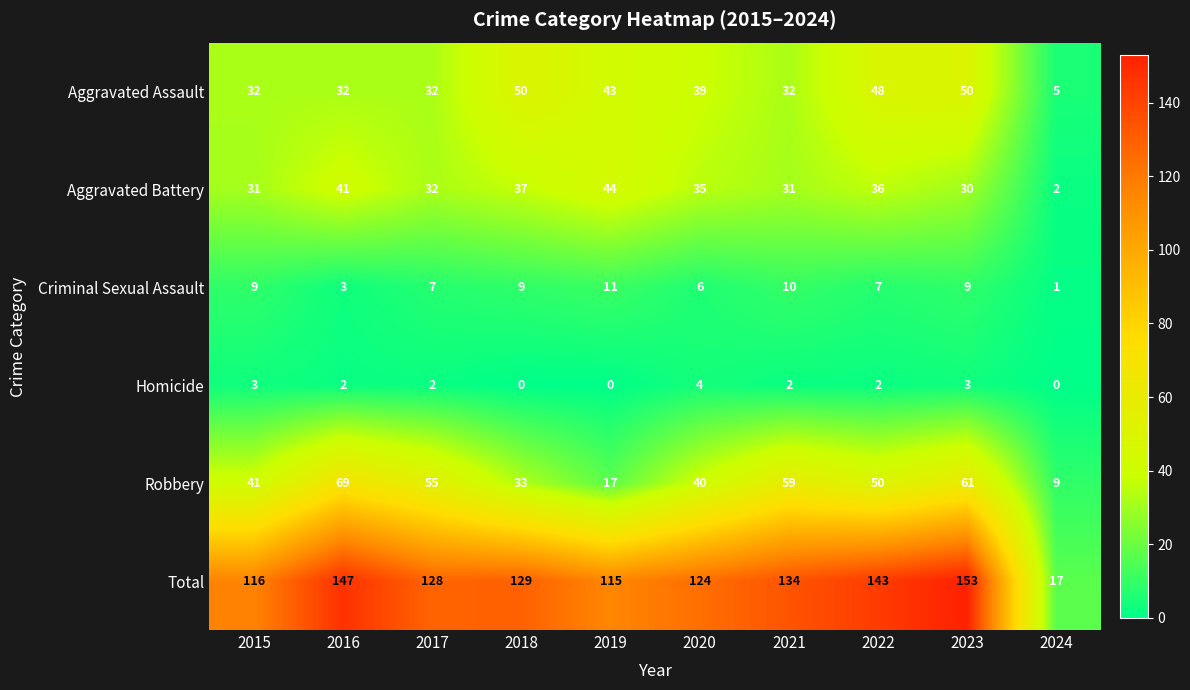

What is the sum of all Aggravated Assault values?

363